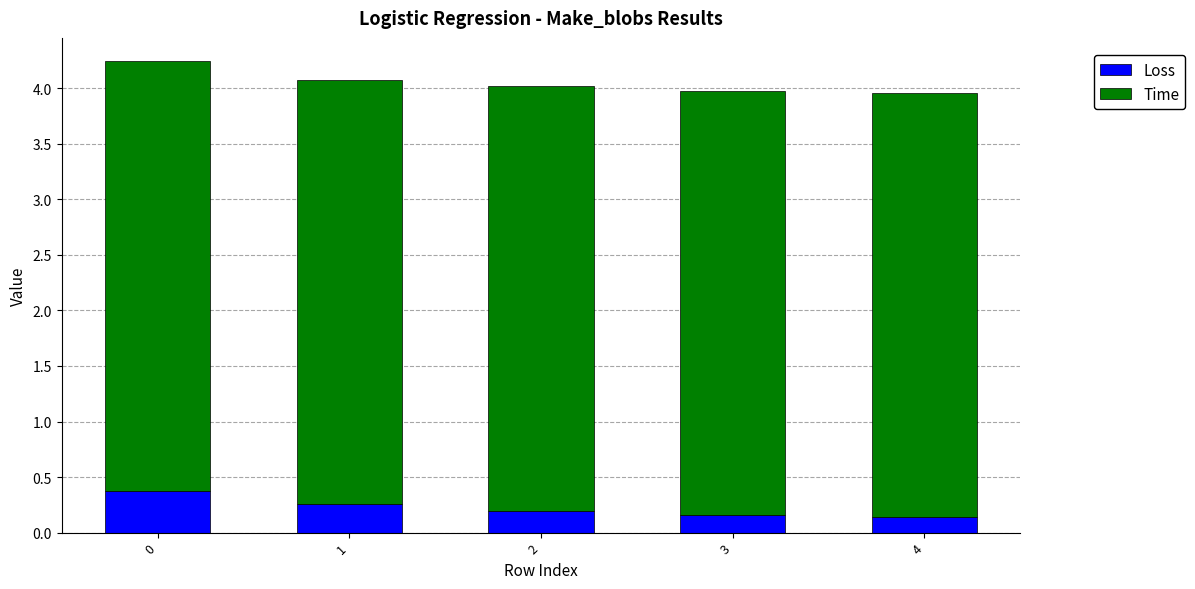

Reading right to left, what are the values for Loss?

4=0.1	3=0.2	2=0.2	1=0.3	0=0.4